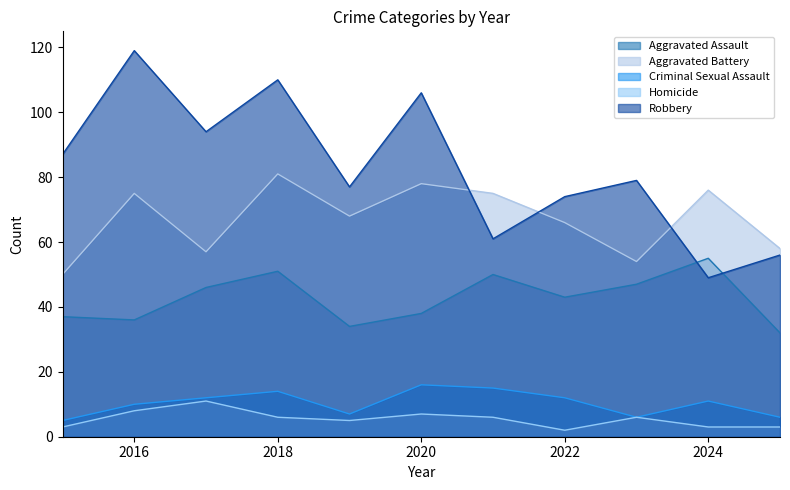

List the labels in order of Criminal Sexual Assault value, largest first.

2020, 2021, 2018, 2017, 2022, 2024, 2016, 2019, 2023, 2025, 2015